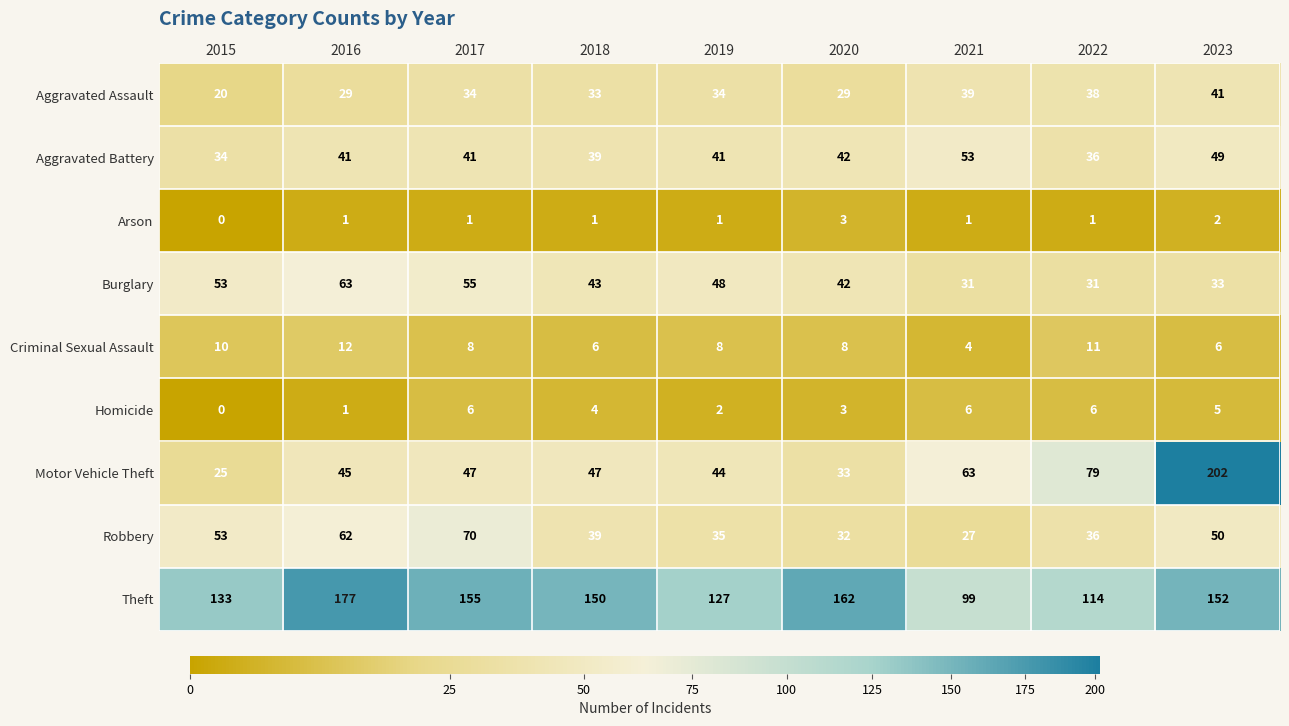

The value of Arson at 2022 is 1. True or false?

True